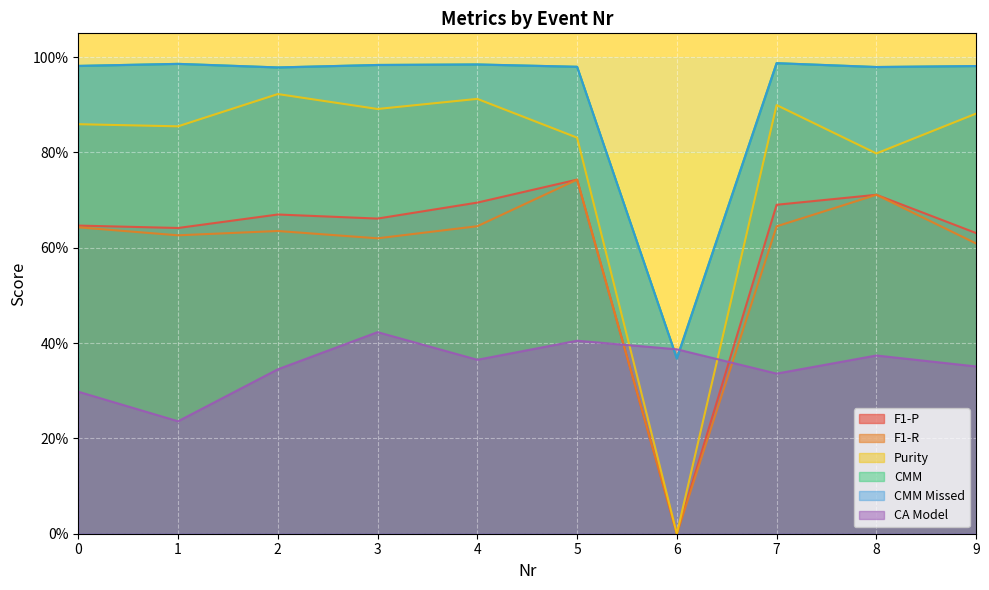

Reading right to left, what are all the values shown in this chart?

F1-P: 0.6	0.7	0.7	0.0	0.7	0.7	0.7	0.7	0.6	0.6
F1-R: 0.6	0.7	0.6	0.0	0.7	0.6	0.6	0.6	0.6	0.6
Purity: 0.9	0.8	0.9	0.0	0.8	0.9	0.9	0.9	0.9	0.9
CMM: 1.0	1.0	1.0	0.4	1.0	1.0	1.0	1.0	1.0	1.0
CMM Missed: 1.0	1.0	1.0	0.4	1.0	1.0	1.0	1.0	1.0	1.0
CA Model: 0.4	0.4	0.3	0.4	0.4	0.4	0.4	0.3	0.2	0.3